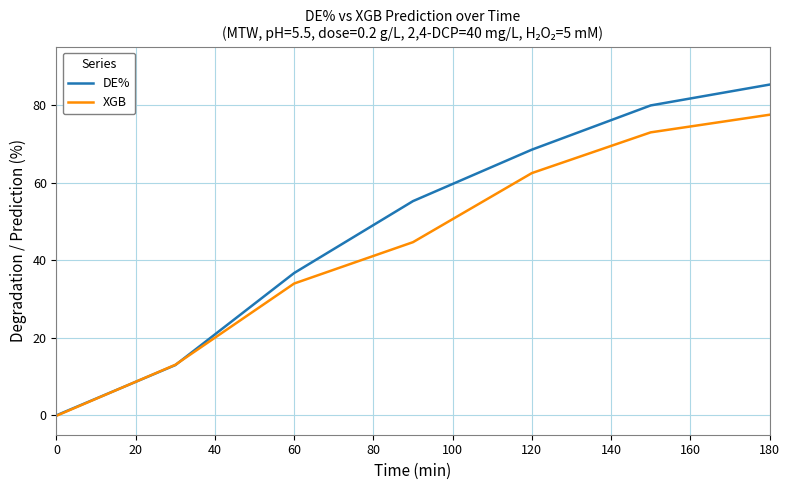

How many lines are shown in the chart?

2